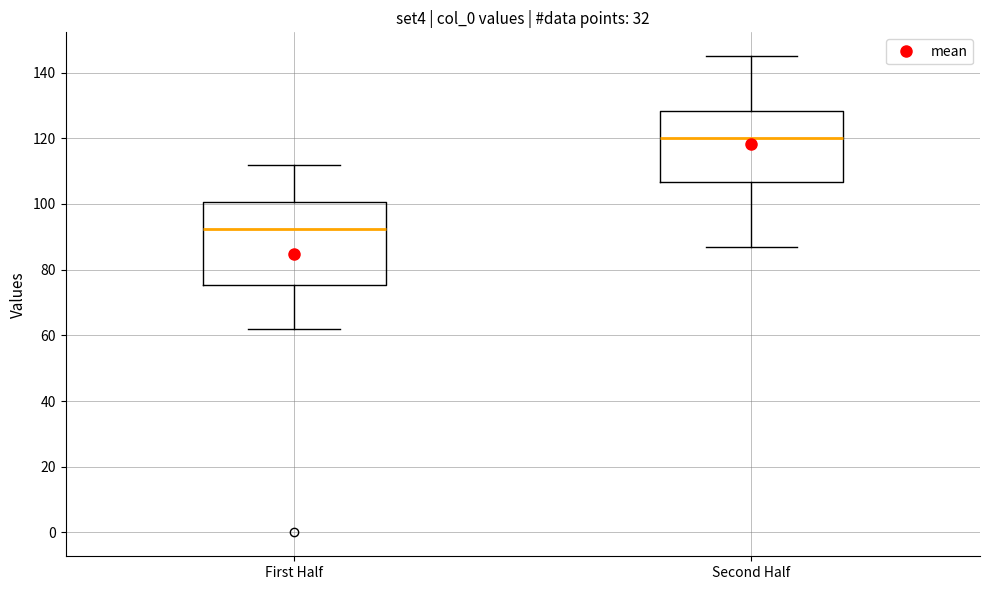

Which box's median line is the lowest?

First Half